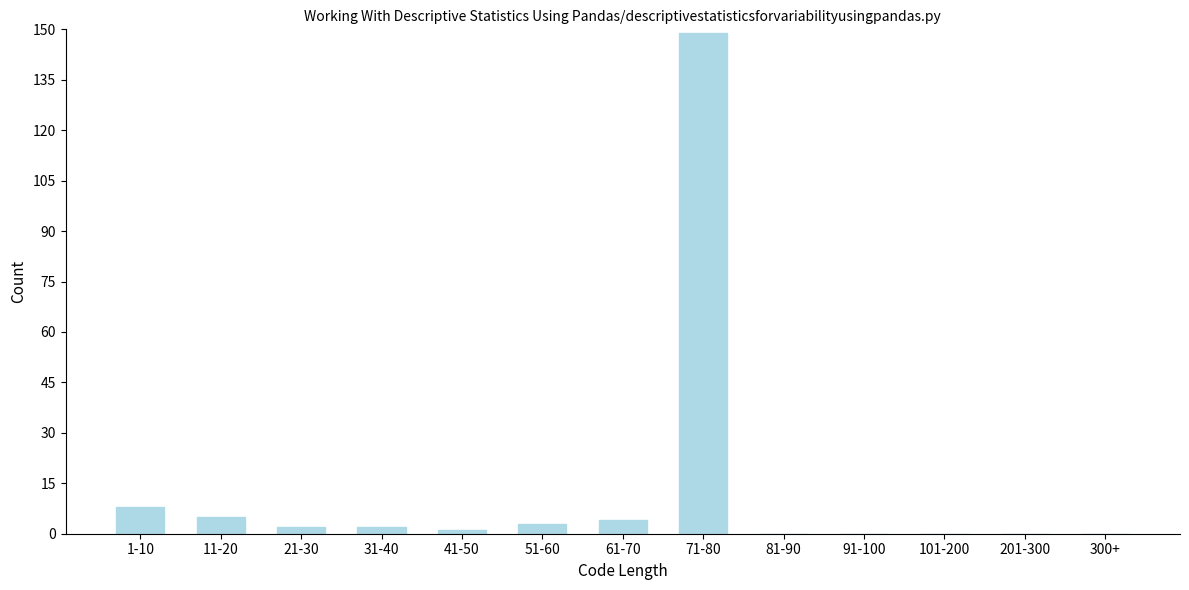

Reading left to right, list all the values displayed in this chart.

1-10=8	11-20=5	21-30=2	31-40=2	41-50=1	51-60=3	61-70=4	71-80=149	81-90=0	91-100=0	101-200=0	201-300=0	300+=0